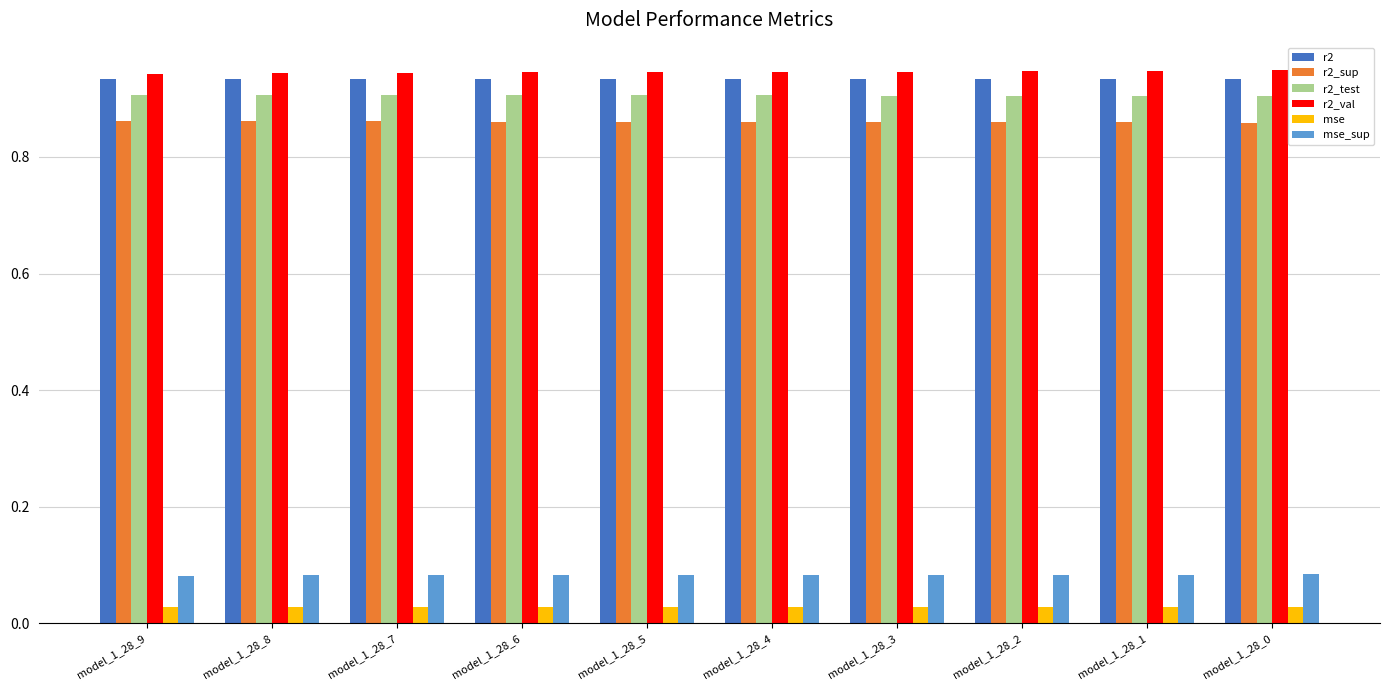

True or false: r2_sup has a value of 1.2 at model_1_28_8.

False